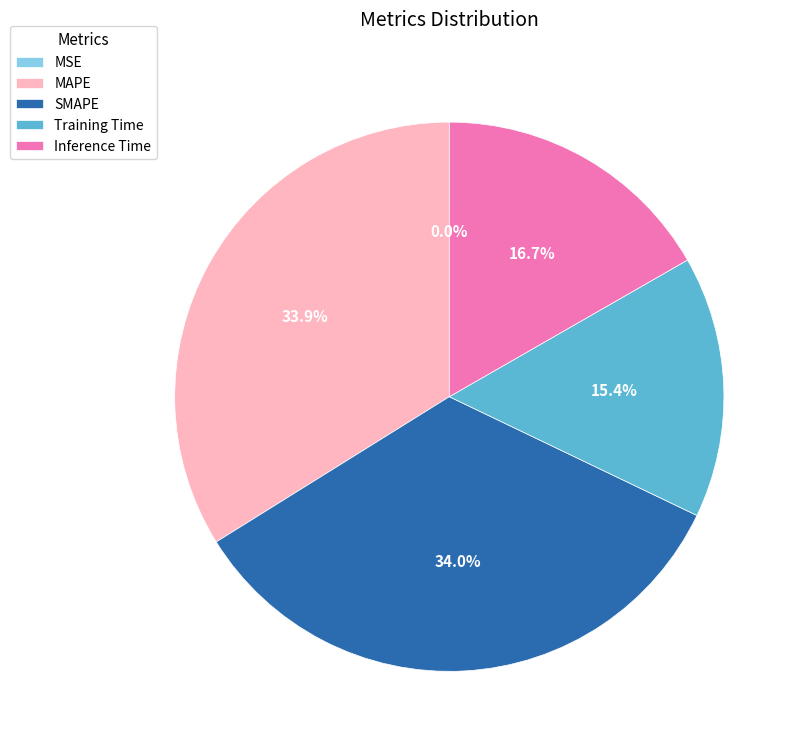

What portion of the pie excludes MAPE?

66.1%